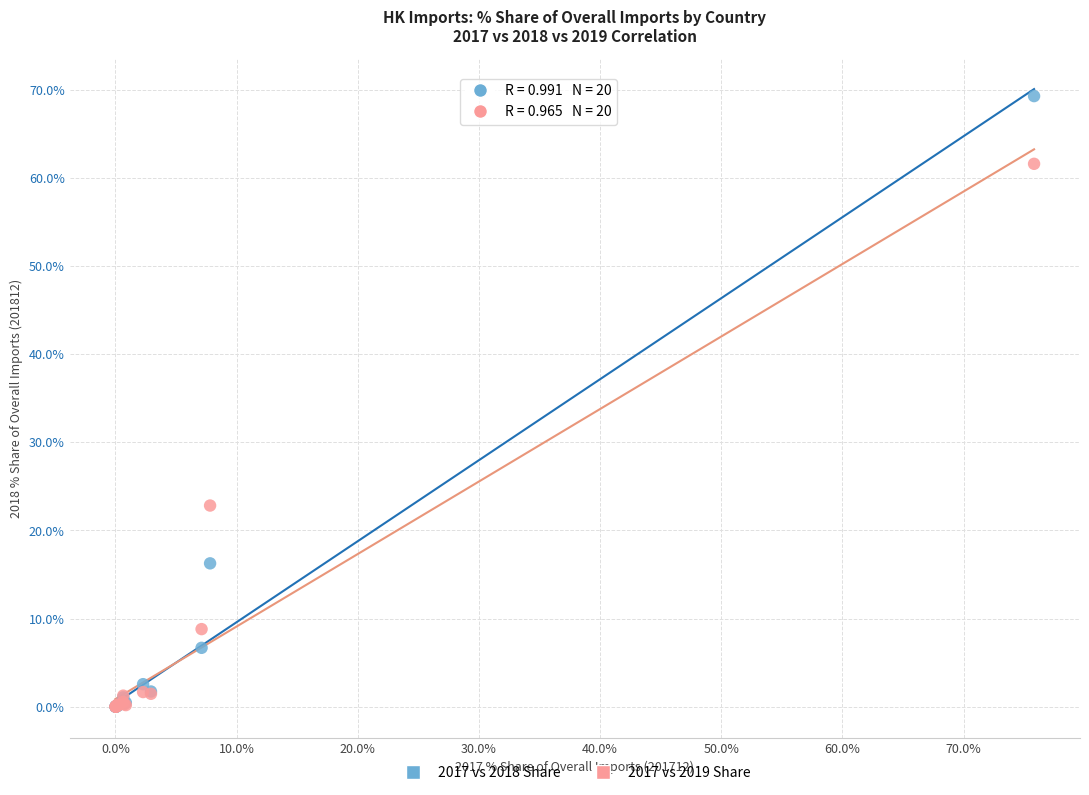

In the 2017 vs 2019 Share series, what Y value is closest to 30?

22.8